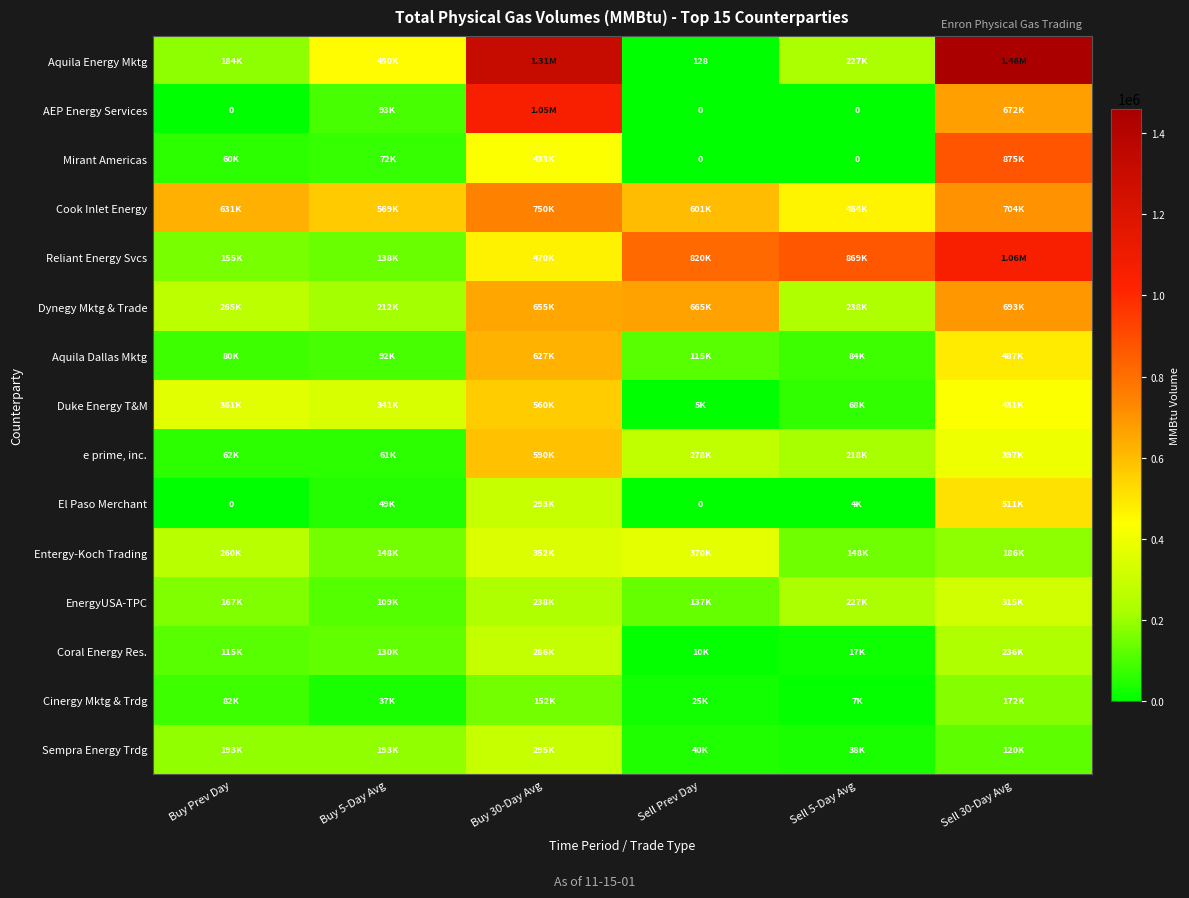

How many values in the Aquila Dallas Mktg series are below 115000?

3